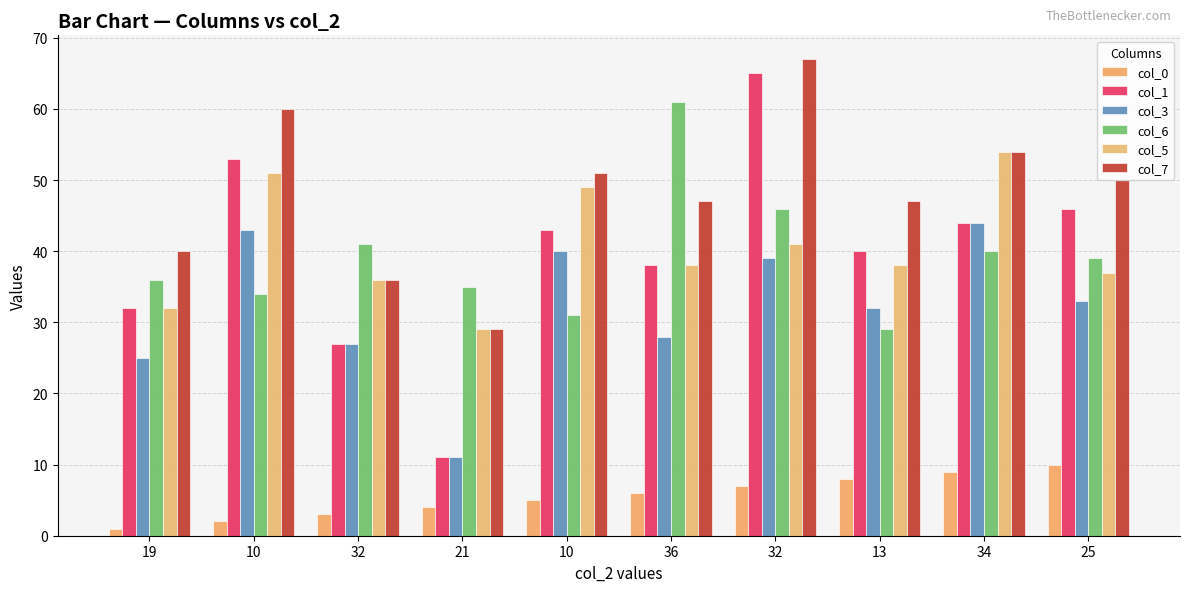

At which label does col_6 reach its minimum?

13